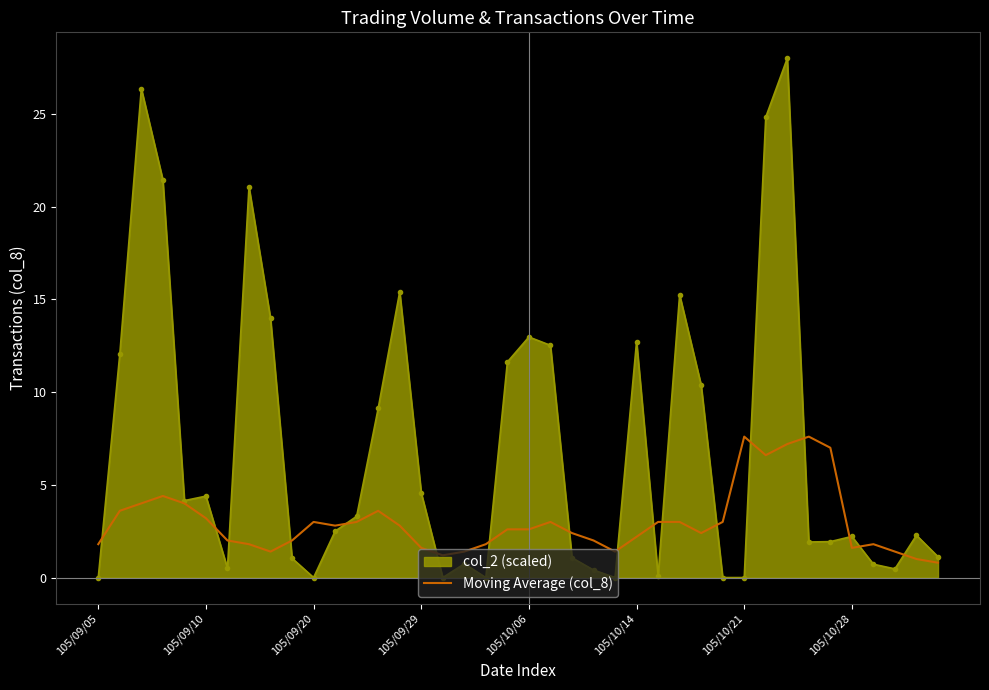

Which series has the largest total across all categories?

col_2 (scaled)